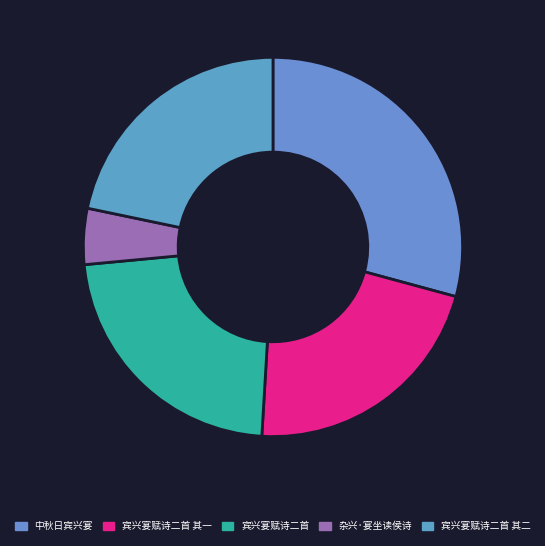

What is the smallest slice in the pie chart?

杂兴·宴坐读侯诗